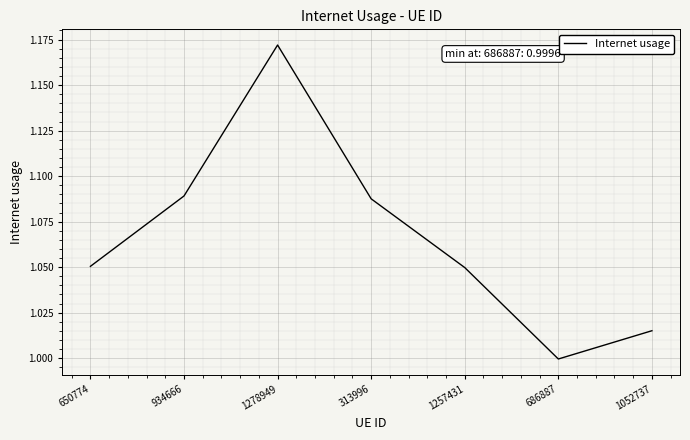

Which has a higher value, 1278949 or 934666?

1278949